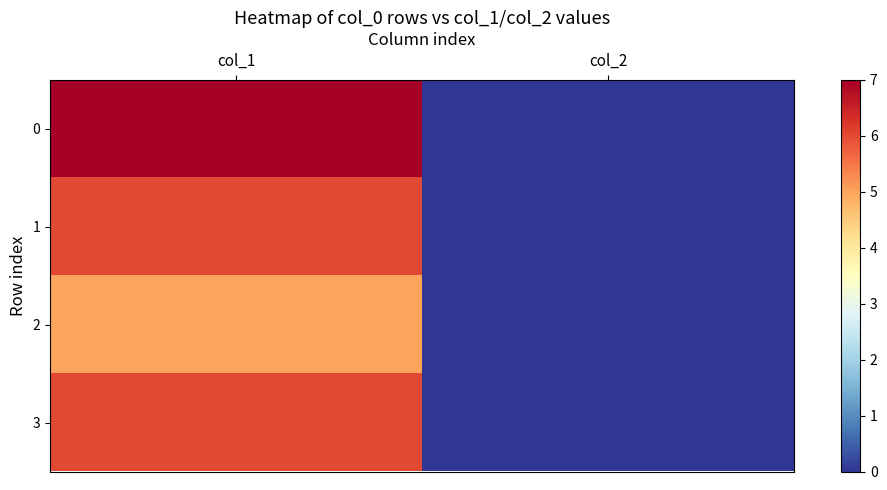

Reading left to right, list all the values displayed in this chart.

0: col_1=7	col_2=0
1: col_1=6	col_2=0
2: col_1=5	col_2=0
3: col_1=6	col_2=0